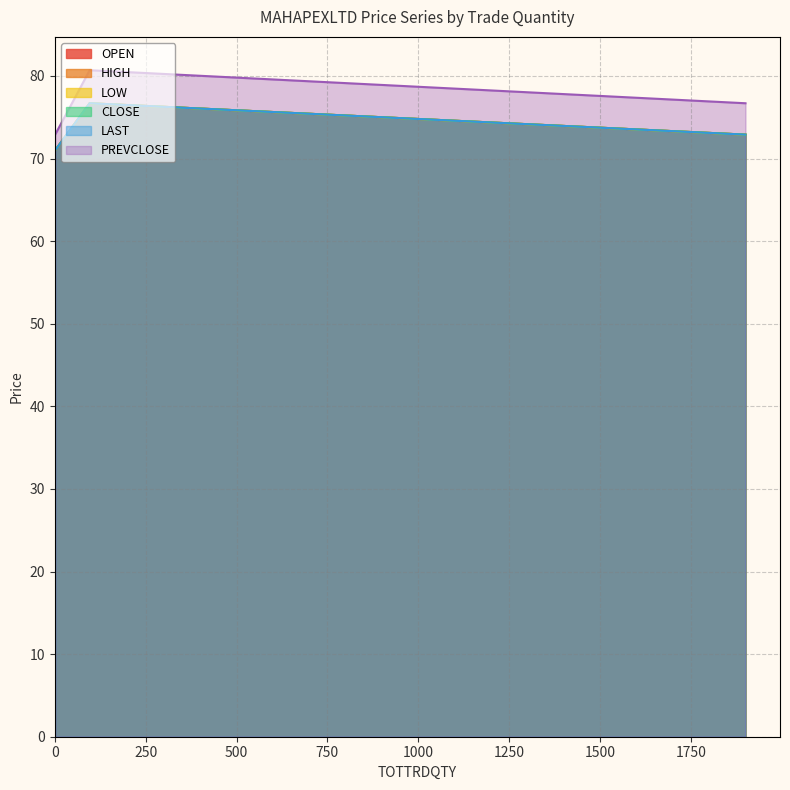

What is the difference between the PREVCLOSE values at 96 and 1?

7.8